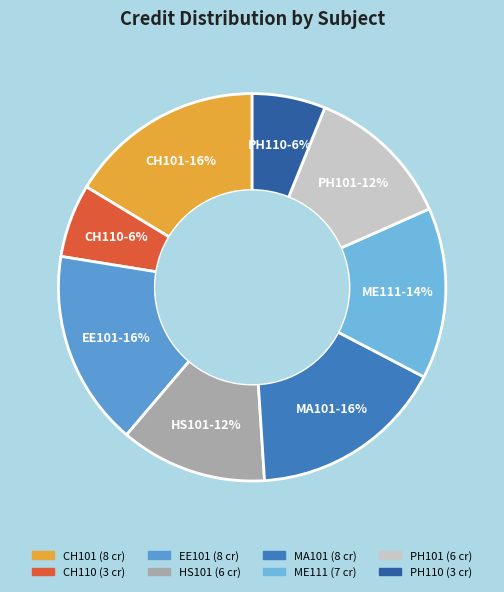

The EE101 slice represents 8% of the pie. True or false?

False